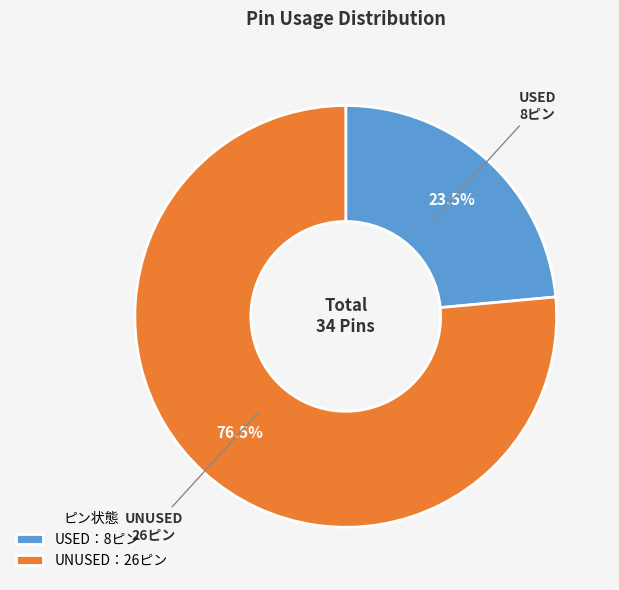

To the nearest percent, what is the difference between the largest and smallest slice percentages?

53%